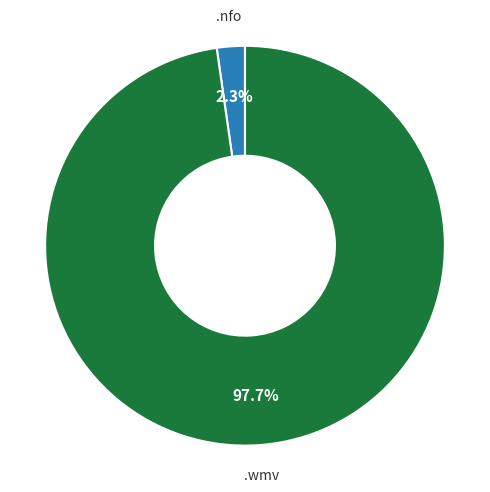

How many slices are in this pie chart?

2